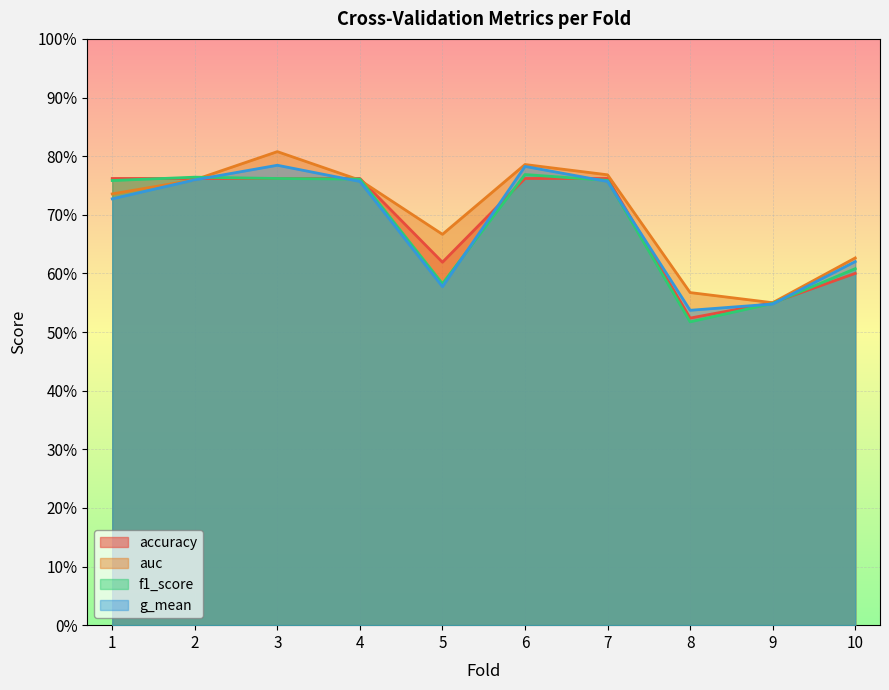

Which label corresponds to the smallest value in the chart?

8